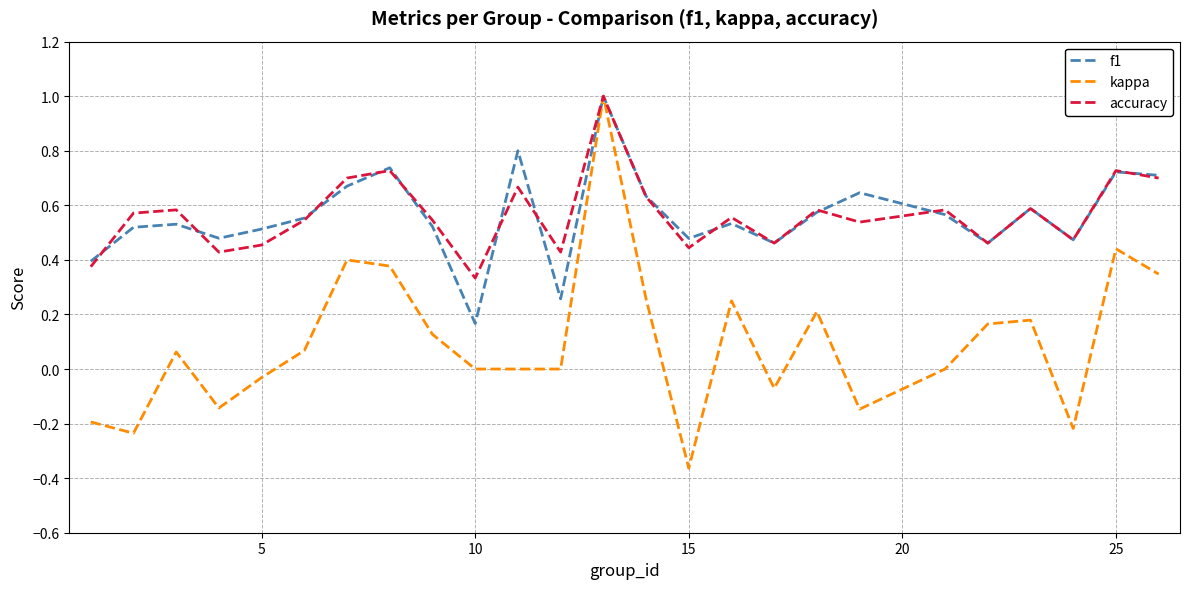

Which series has the widest spread of values?

kappa